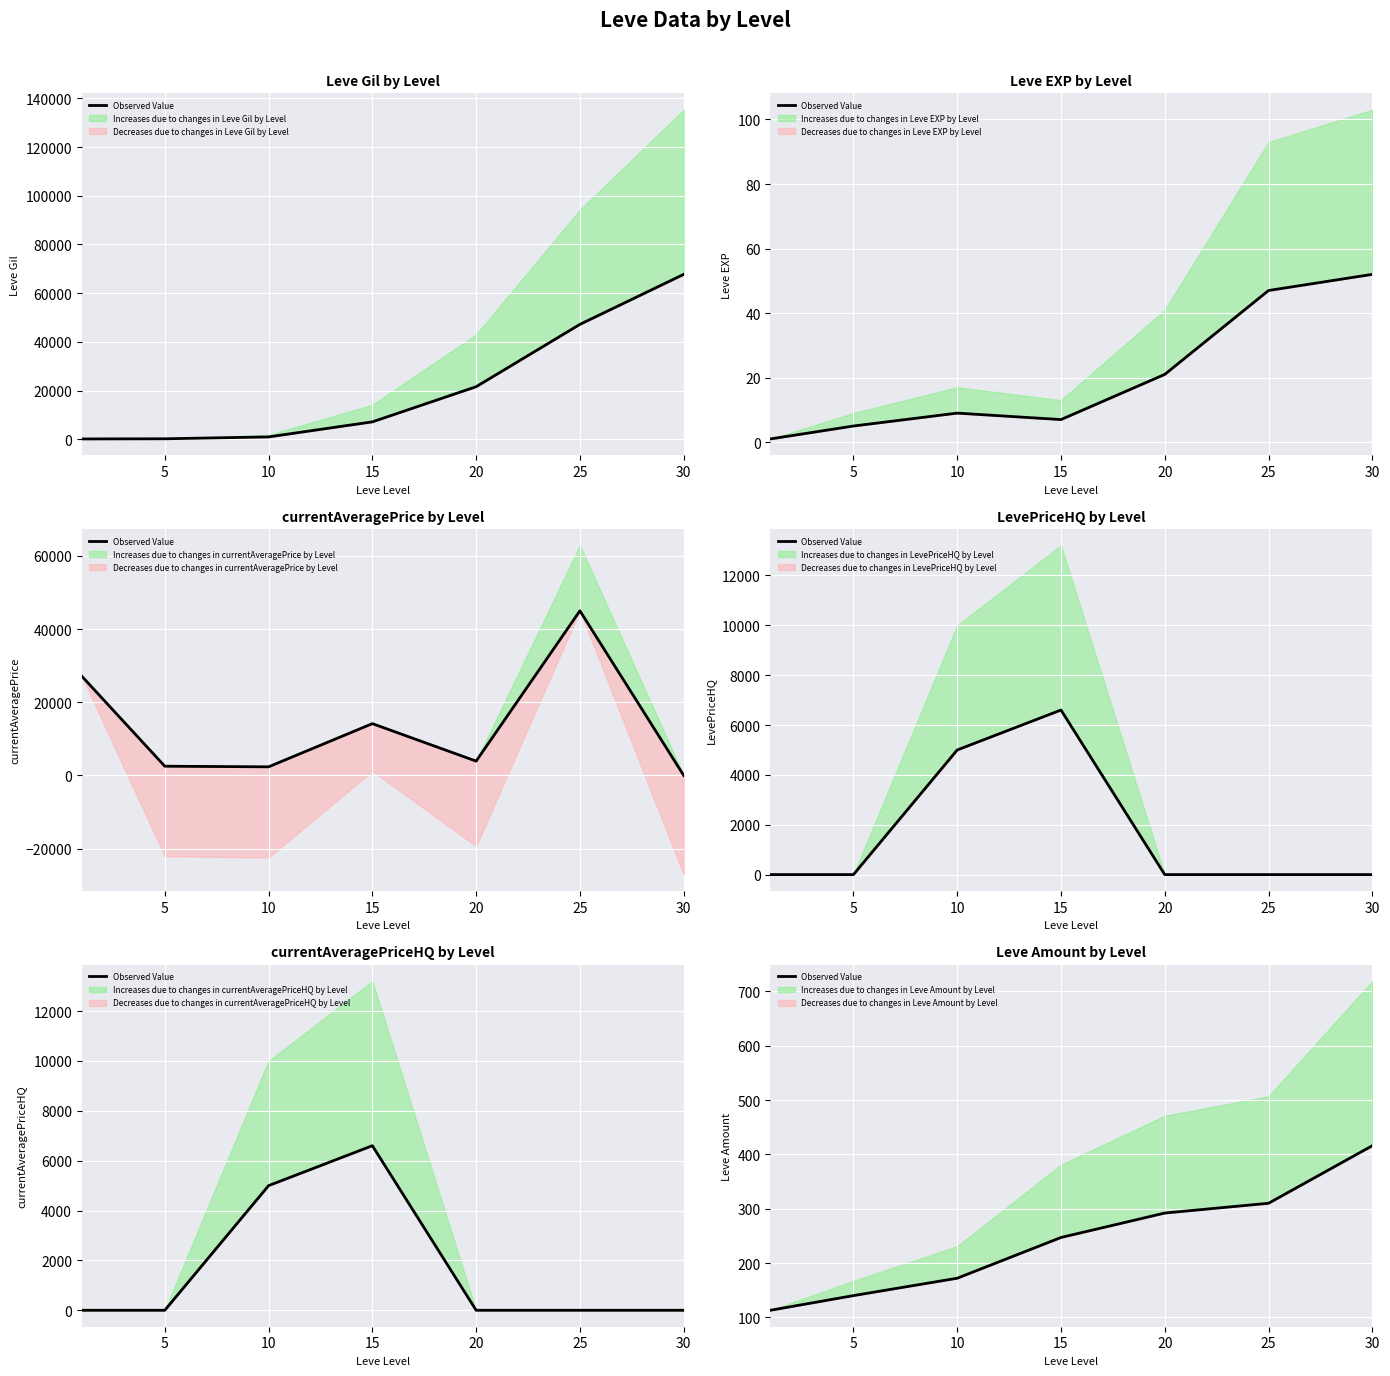

At which label does the data first exceed 247?

20